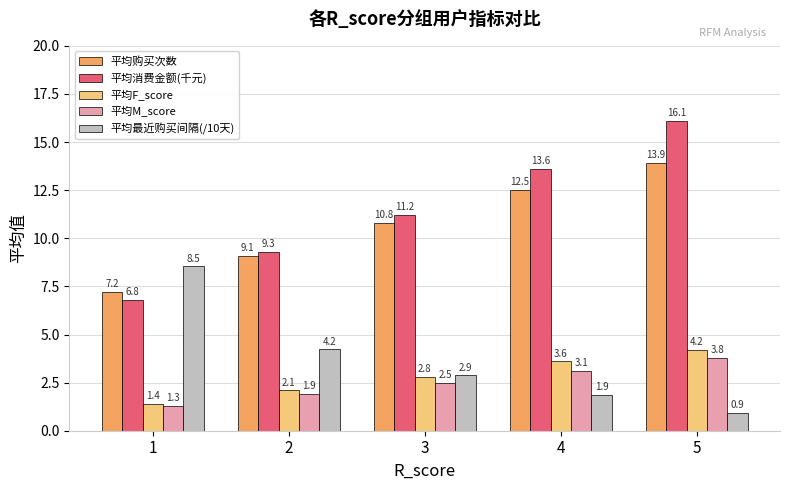

What is the smallest value displayed?

0.9